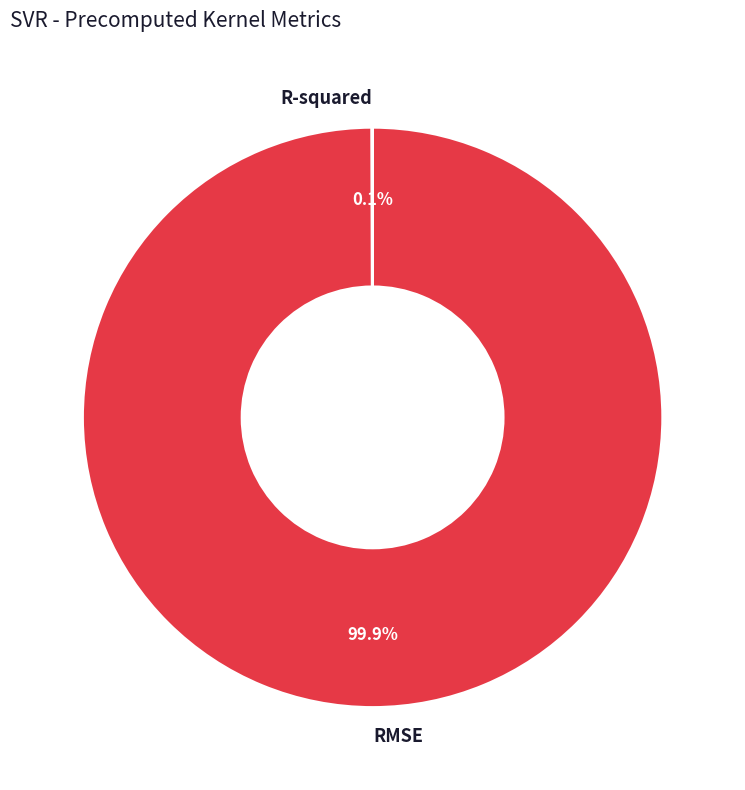

How much of the chart is everything except RMSE?

0.1%